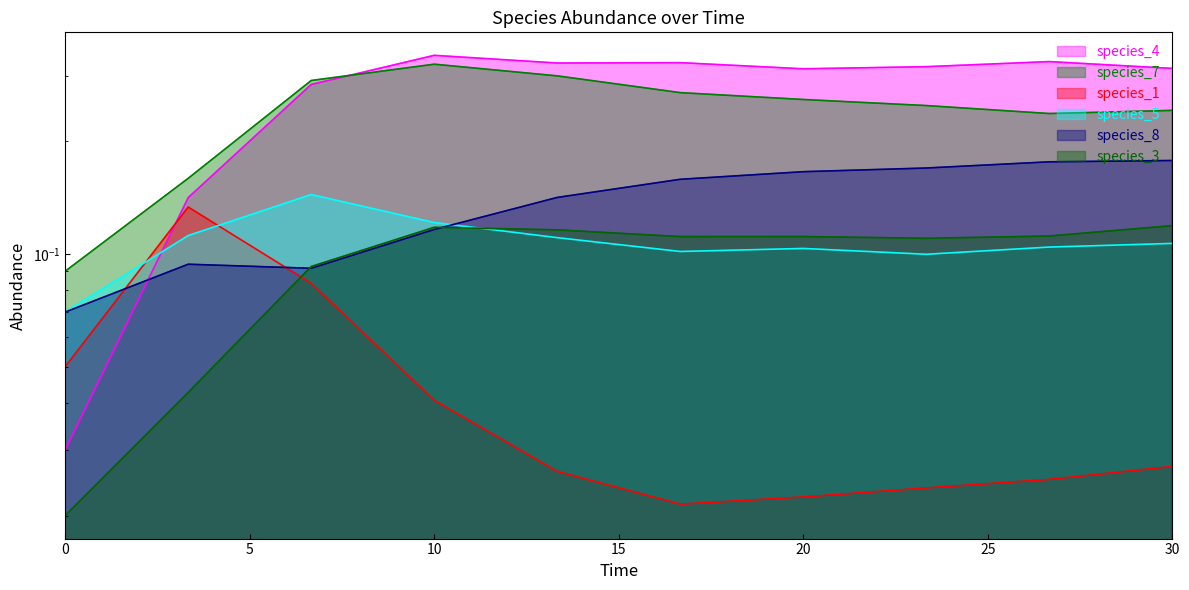

Reading left to right, transcribe all the data shown in this chart.

species_4: 0.0=0.0	3.333333333333333=0.1	6.666666666666667=0.3	10.0=0.3	13.333333333333334=0.3	16.666666666666668=0.3	20.0=0.3	23.333333333333336=0.3	26.666666666666668=0.3	30.0=0.3
species_7: 0.0=0.1	3.333333333333333=0.2	6.666666666666667=0.3	10.0=0.3	13.333333333333334=0.3	16.666666666666668=0.3	20.0=0.3	23.333333333333336=0.2	26.666666666666668=0.2	30.0=0.2
species_1: 0.0=0.1	3.333333333333333=0.1	6.666666666666667=0.1	10.0=0.0	13.333333333333334=0.0	16.666666666666668=0.0	20.0=0.0	23.333333333333336=0.0	26.666666666666668=0.0	30.0=0.0
species_5: 0.0=0.1	3.333333333333333=0.1	6.666666666666667=0.1	10.0=0.1	13.333333333333334=0.1	16.666666666666668=0.1	20.0=0.1	23.333333333333336=0.1	26.666666666666668=0.1	30.0=0.1
species_8: 0.0=0.1	3.333333333333333=0.1	6.666666666666667=0.1	10.0=0.1	13.333333333333334=0.1	16.666666666666668=0.2	20.0=0.2	23.333333333333336=0.2	26.666666666666668=0.2	30.0=0.2
species_3: 0.0=0.0	3.333333333333333=0.0	6.666666666666667=0.1	10.0=0.1	13.333333333333334=0.1	16.666666666666668=0.1	20.0=0.1	23.333333333333336=0.1	26.666666666666668=0.1	30.0=0.1